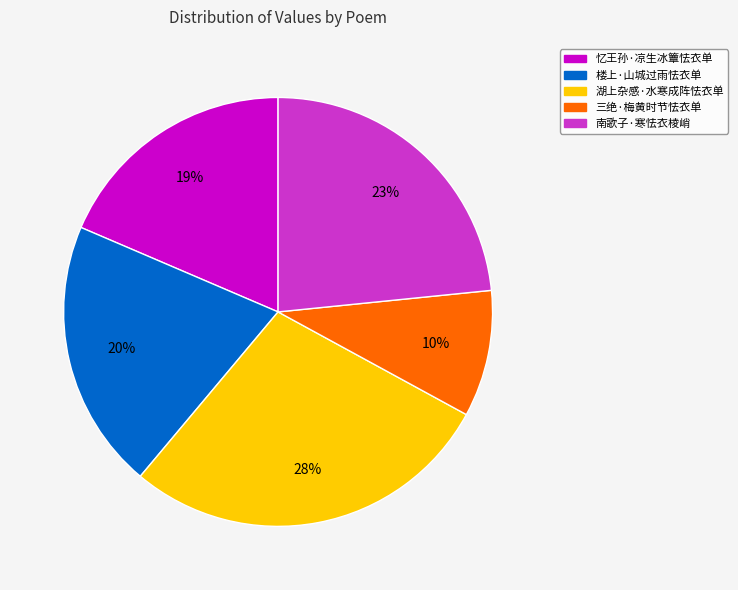

Count the number of slices in the pie.

5